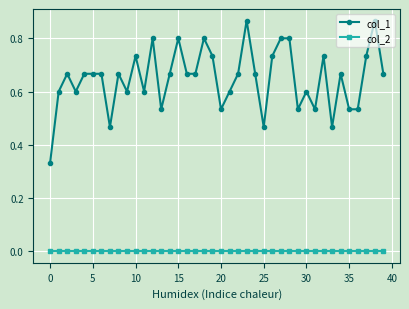

Which series has the largest total across all categories?

col_1